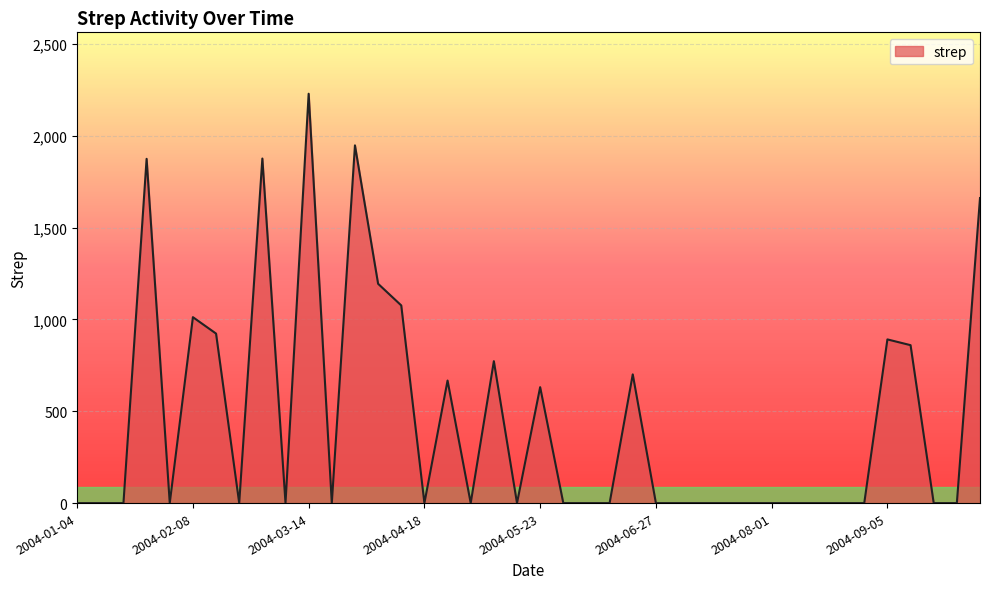

Does the chart display data point markers on the line(s)?

No